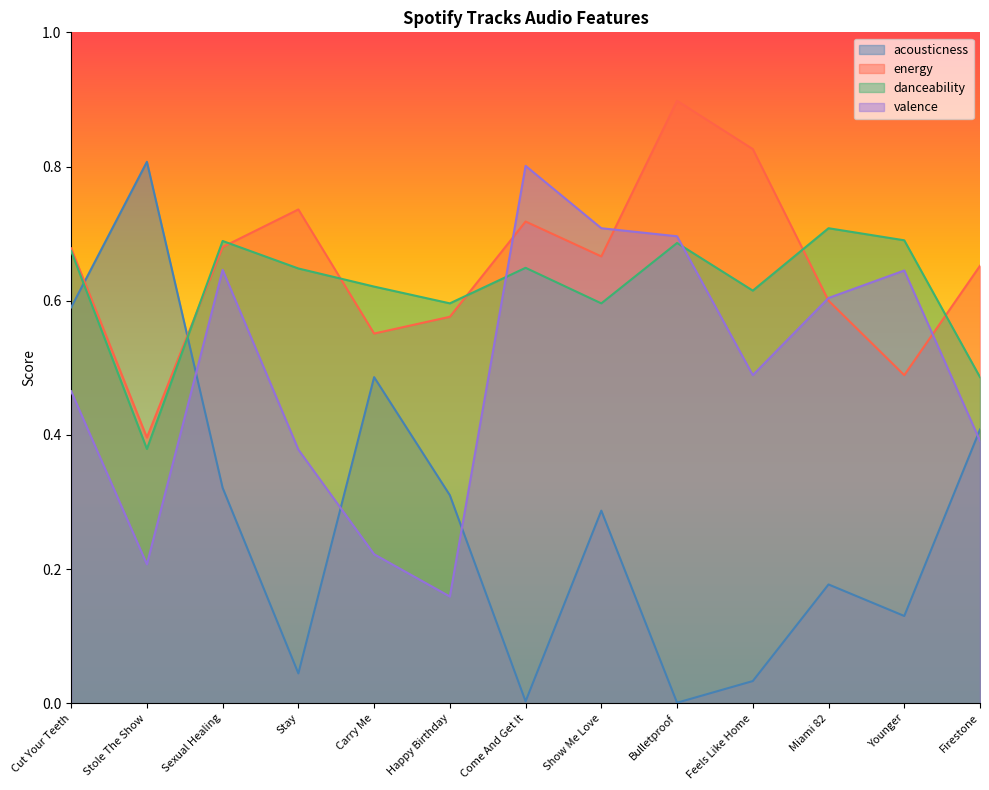

What position from the right is Younger?

2